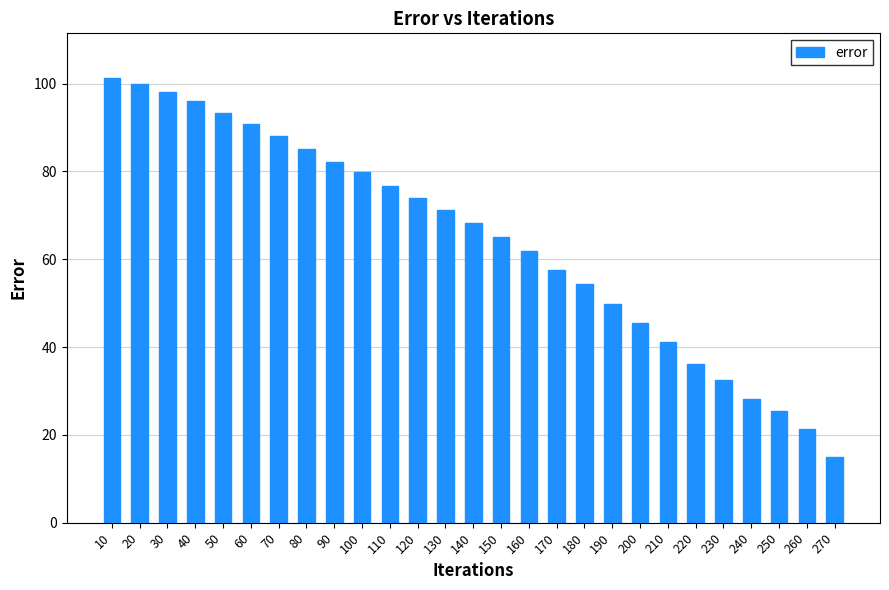

What is the maximum value shown in the chart?

101.3